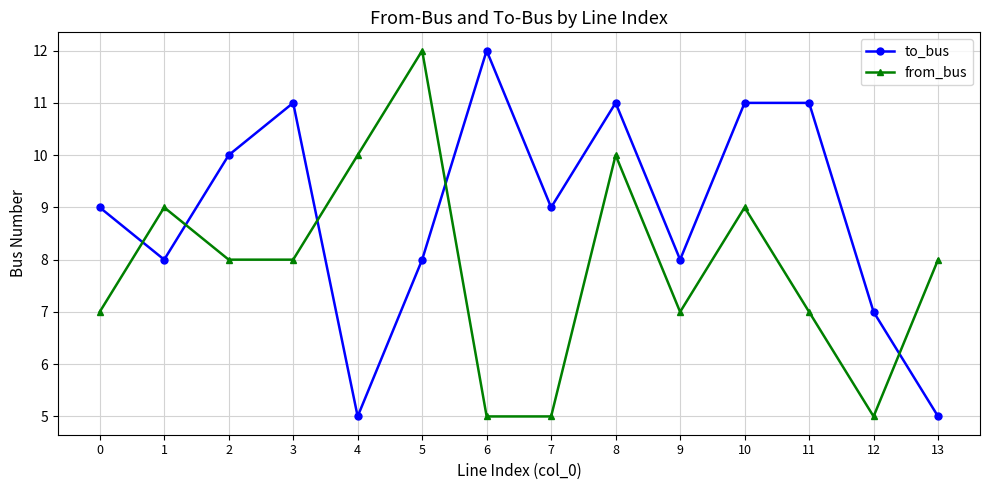

At which category is the sum across all series the highest?

8